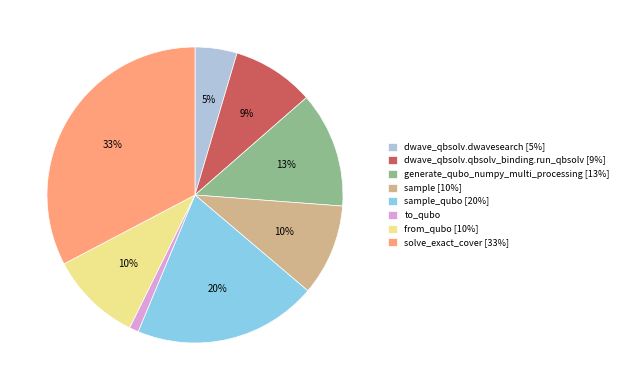

To the nearest percent, what percentage of the pie is generate_qubo_numpy_multi_processing [13%]?

13%